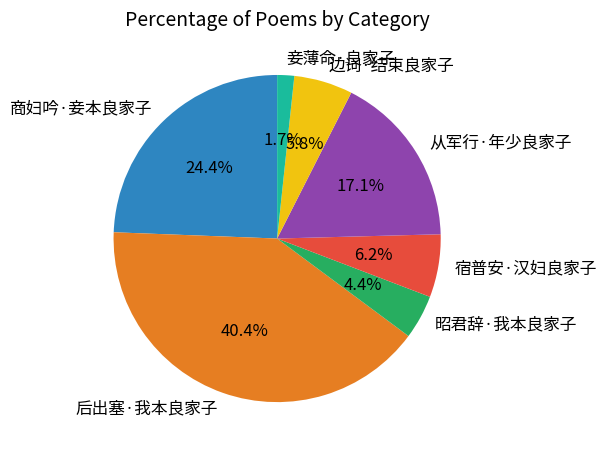

To the nearest percent, what percentage of the pie is 边词·结束良家子?

6%